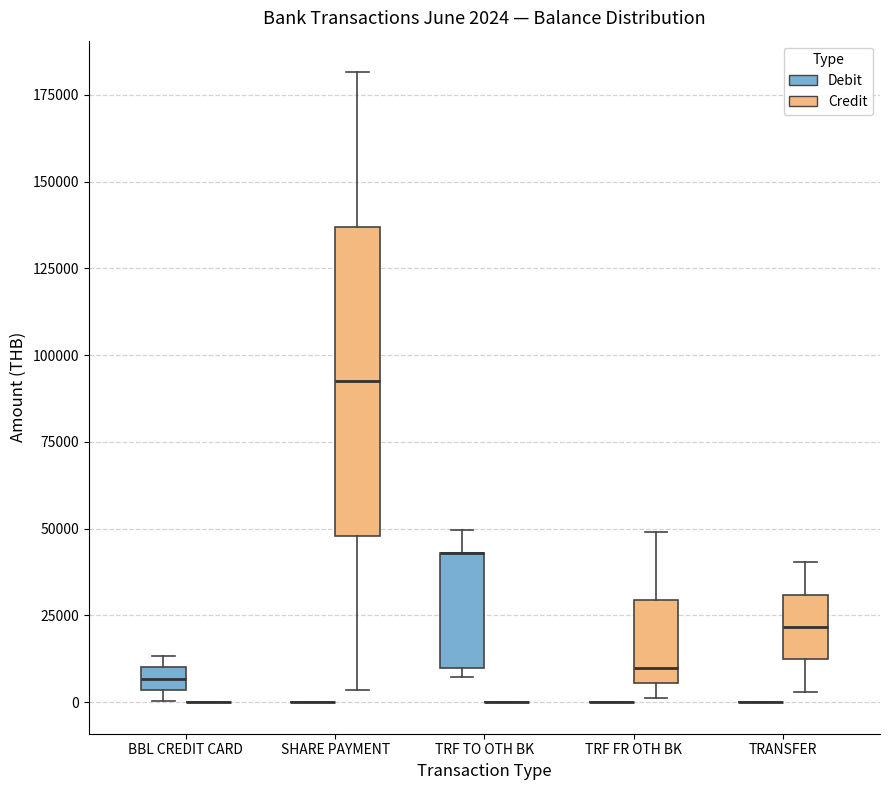

Which box is the tallest, from its lower edge to its upper edge?

SHARE PAYMENT (Credit)